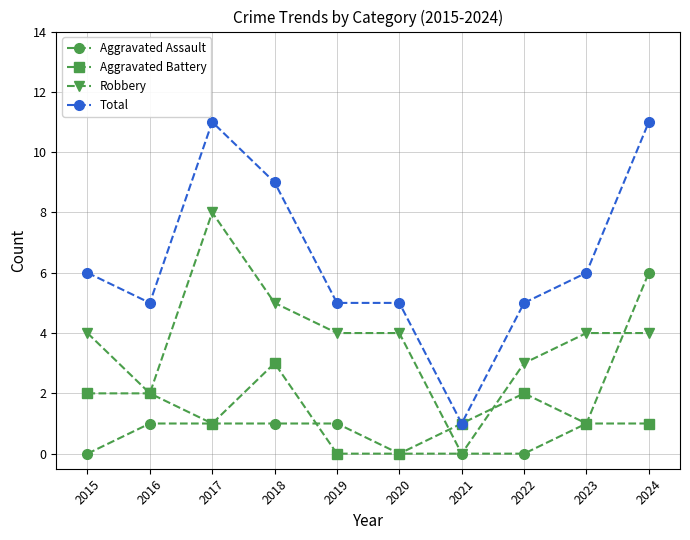

Which series changed the most between 2017 and 2023?

Total